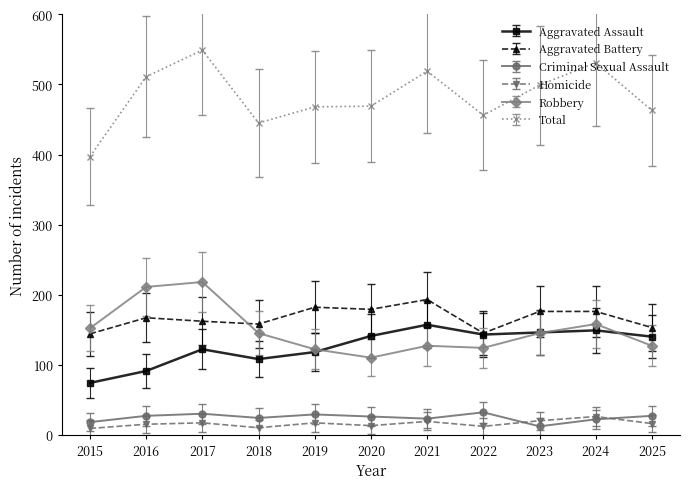

Is this an area chart (filled region under the line)?

No